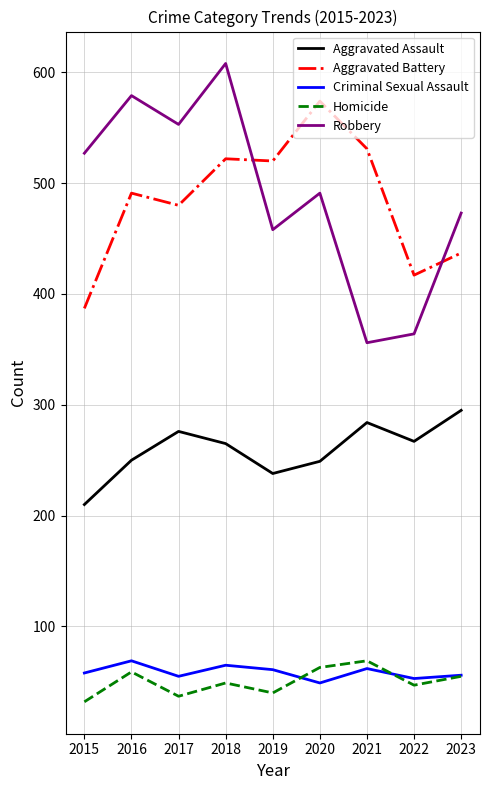

Is the value of Criminal Sexual Assault at 2018 greater than the value of Aggravated Battery at 2015?

No